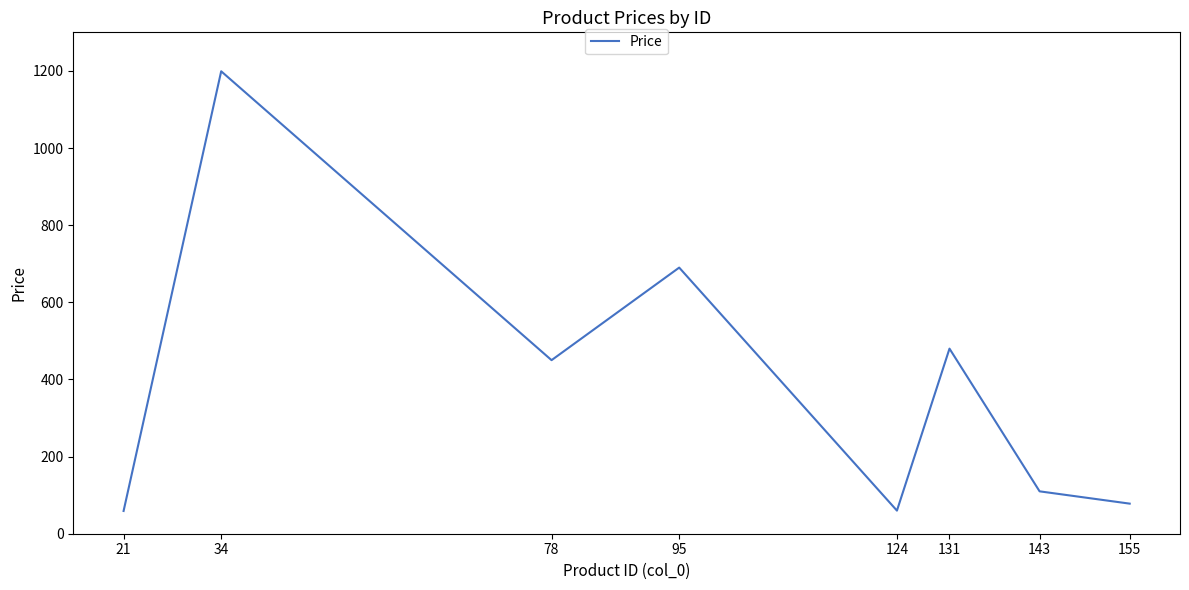

What is the sum of the values at 95 and 34?

1889.0